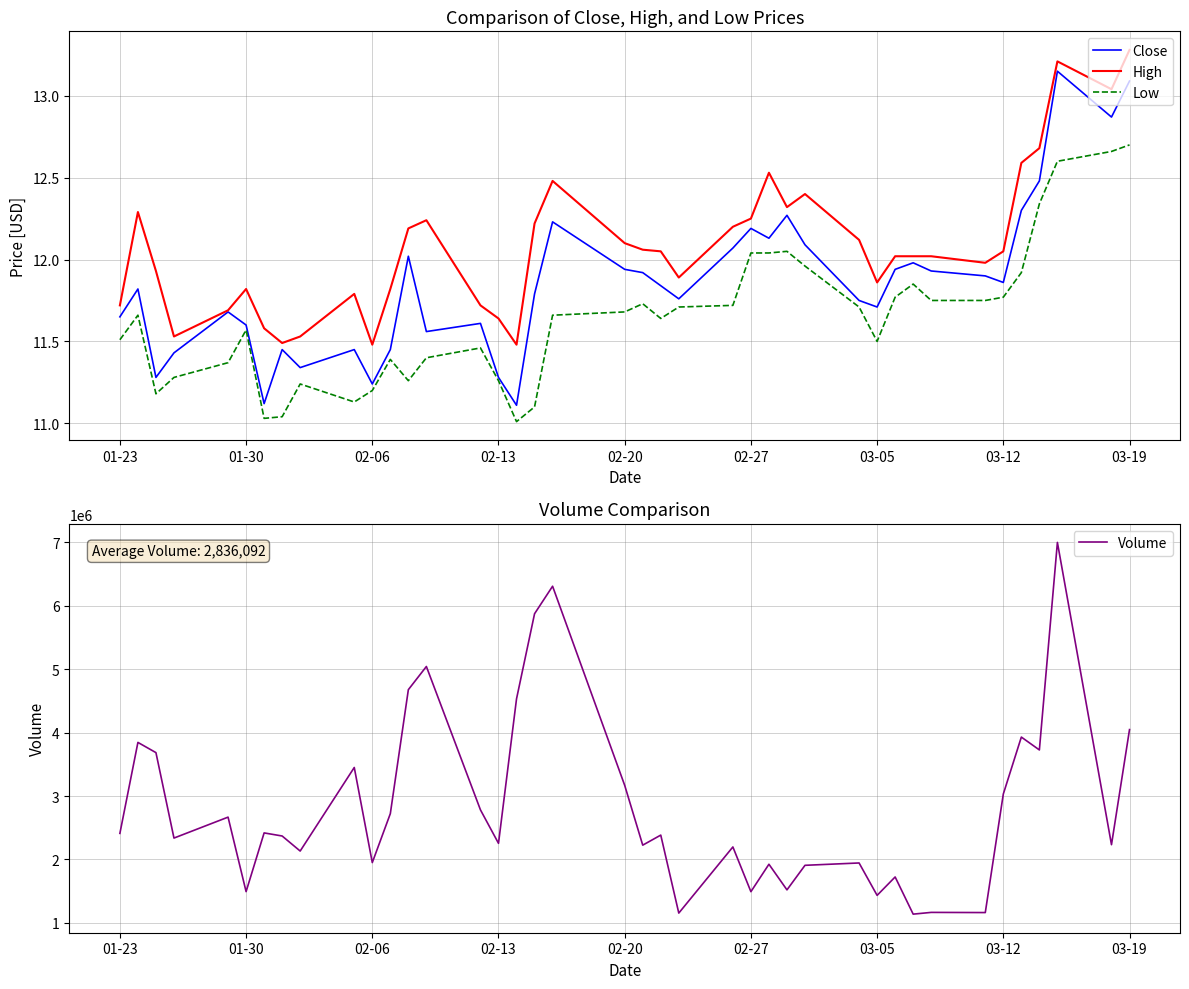

What is the smallest value displayed?

11.0